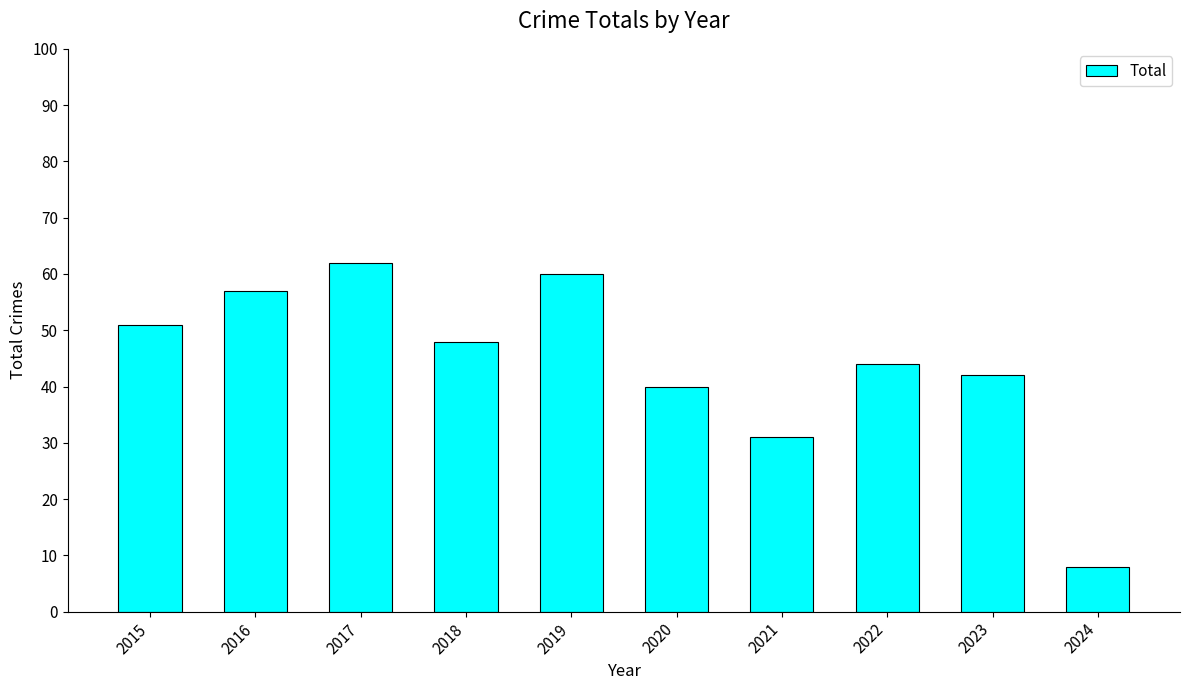

Which has a higher value, 2018 or 2023?

2018